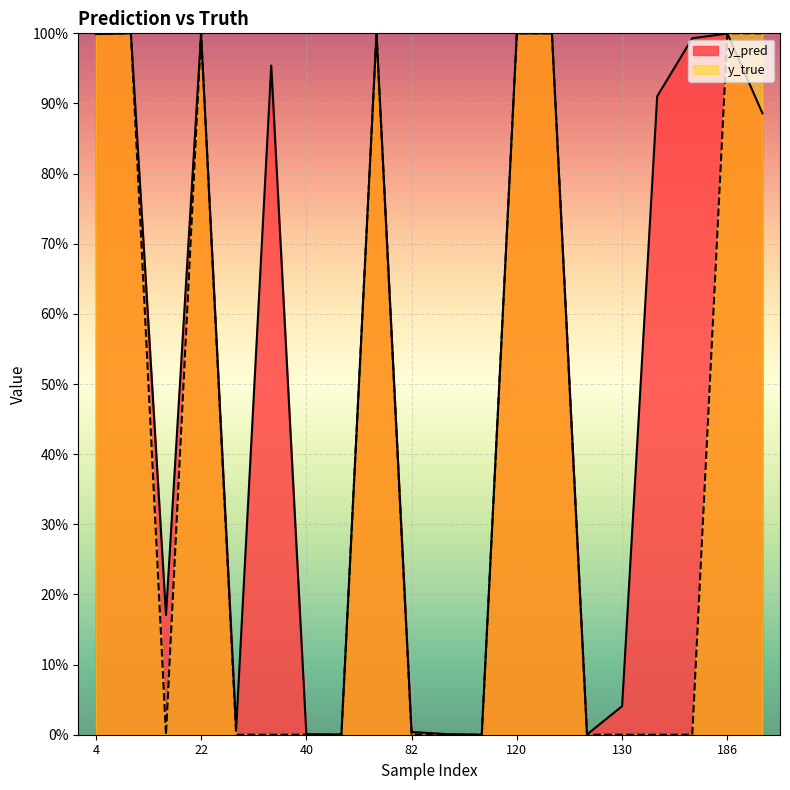

How many series are shown in this chart?

2